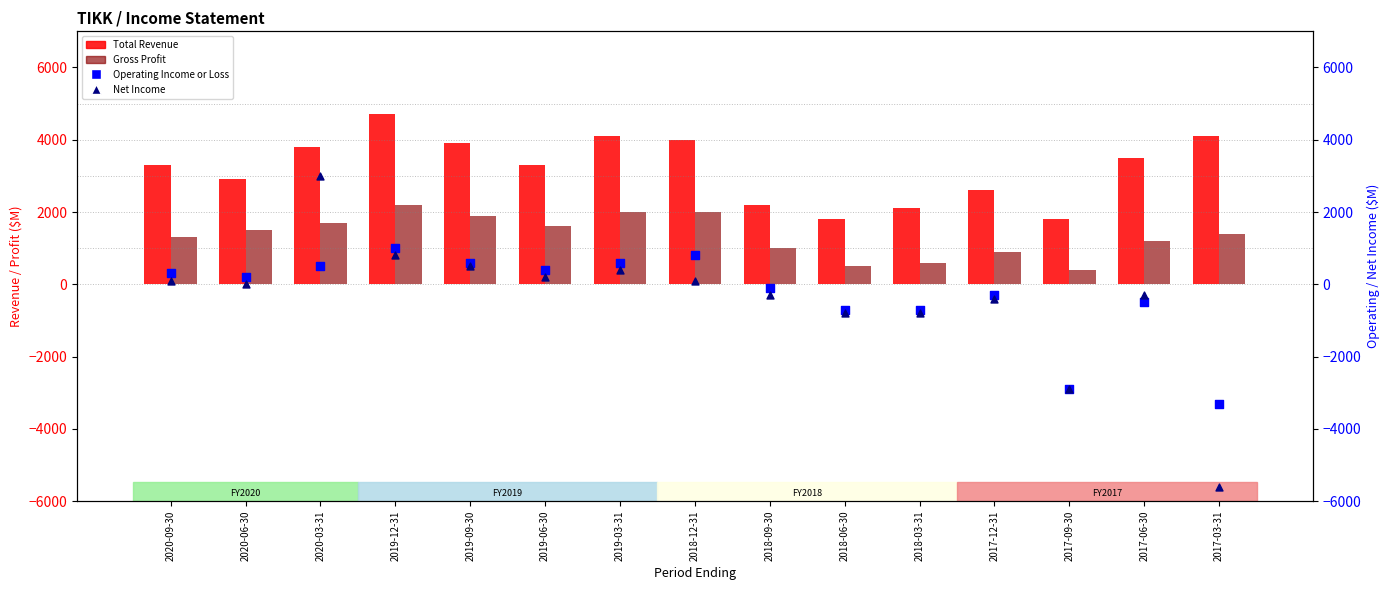

At which category is the sum across all series the highest?

2020-03-31